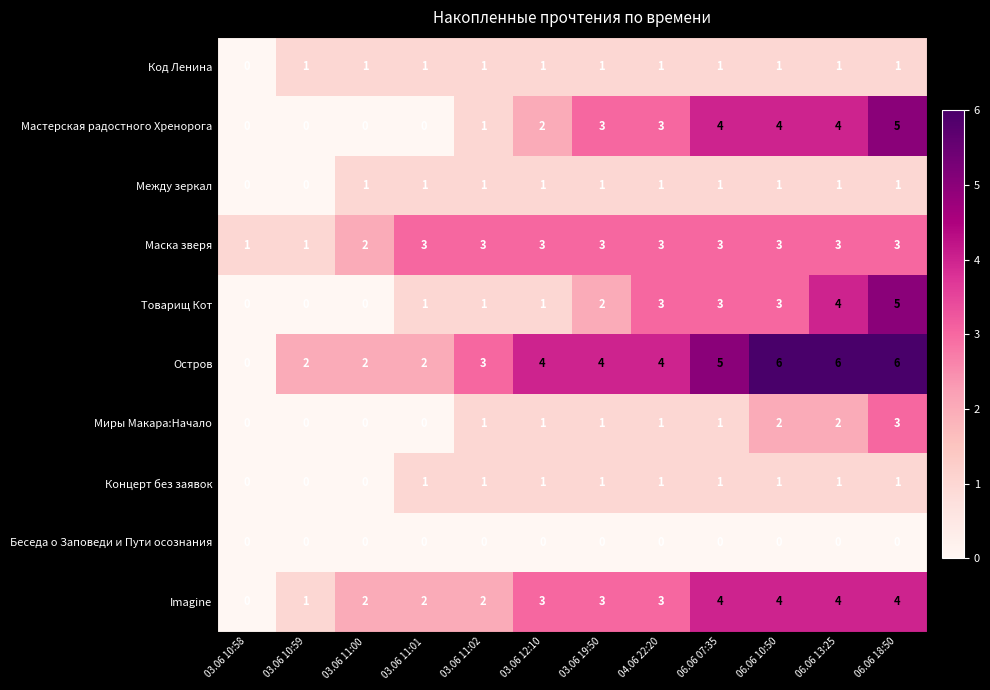

Count the Между зеркал values in the range 1 to 2.

10